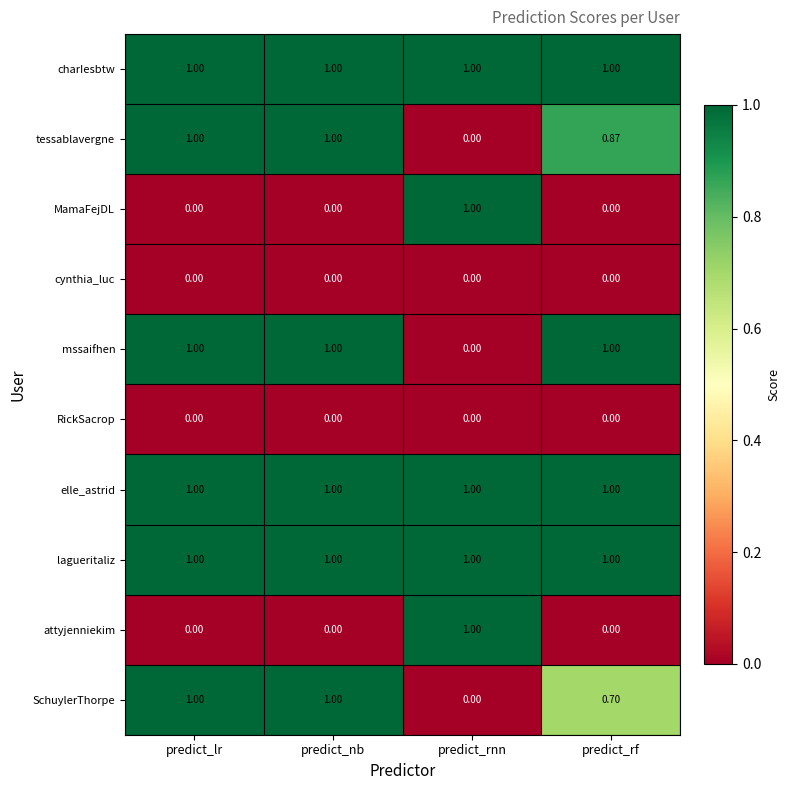

At which label does mssaifhen reach its minimum?

predict_rnn